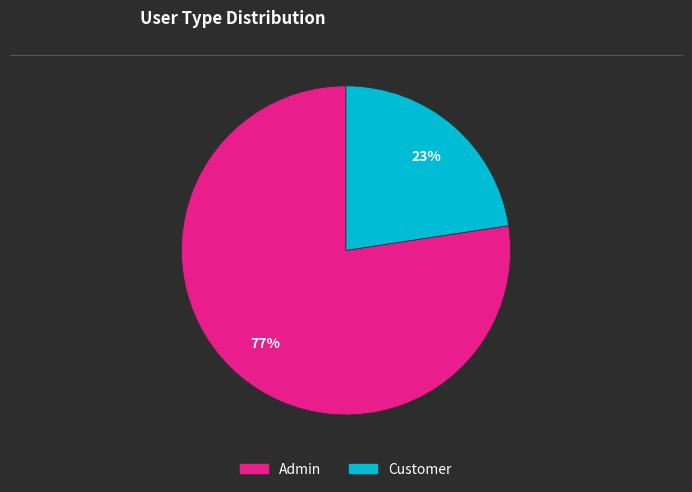

Rank the categories by value from highest to lowest.

Admin, Customer